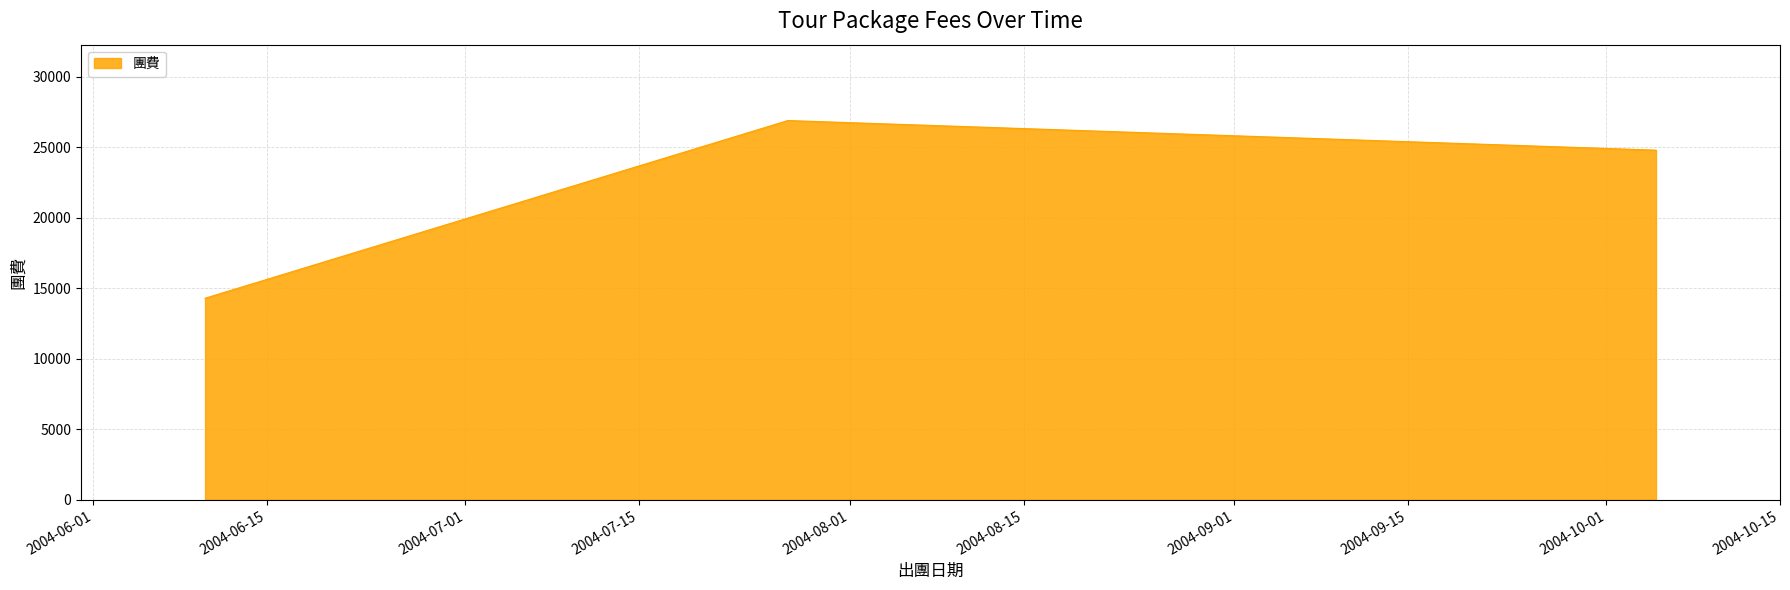

How many values are below 24800?

1